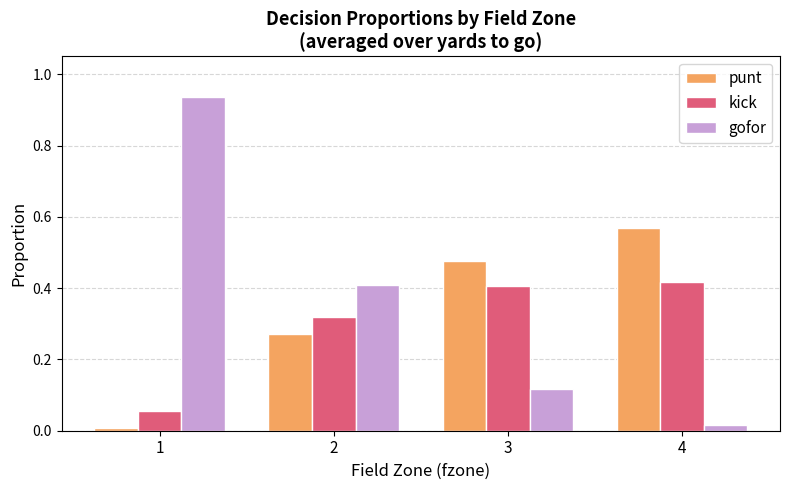

Rank the series at 3 from lowest to highest value.

gofor, kick, punt